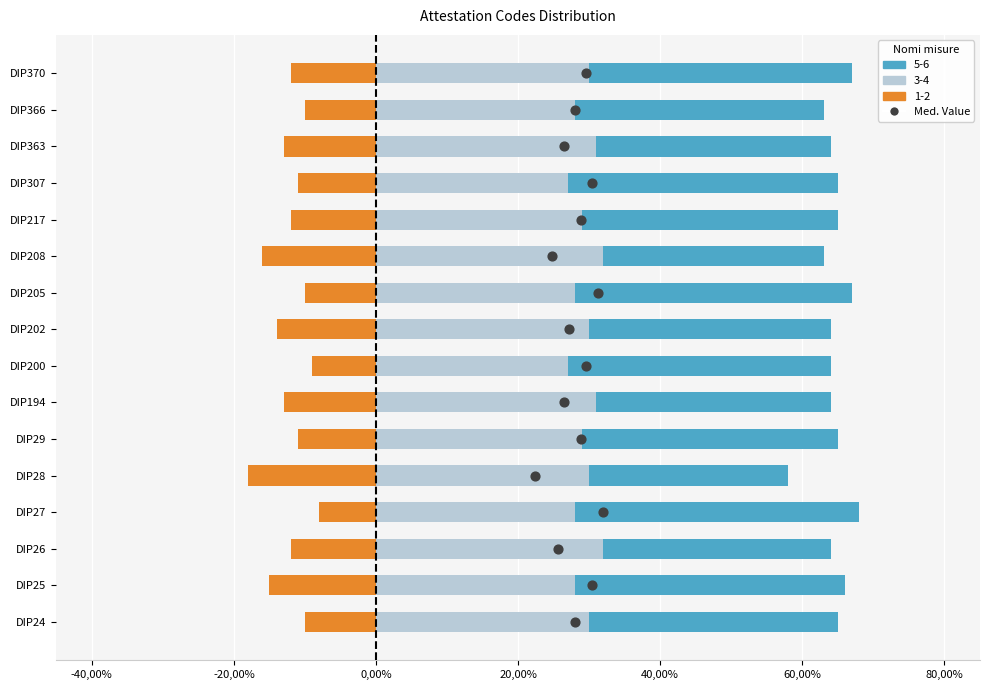

Approximately how many times larger is the value at -20,00% compared to 20,00%?

0.3